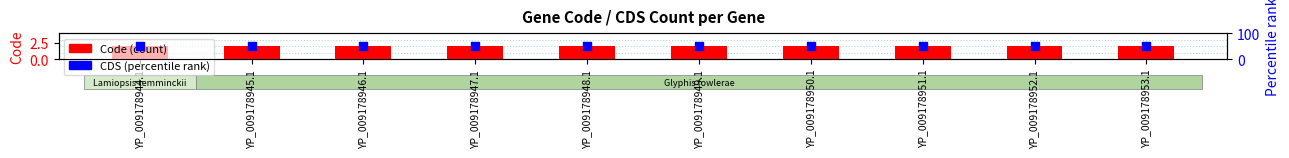

Which series has the widest spread of Y values?

Code